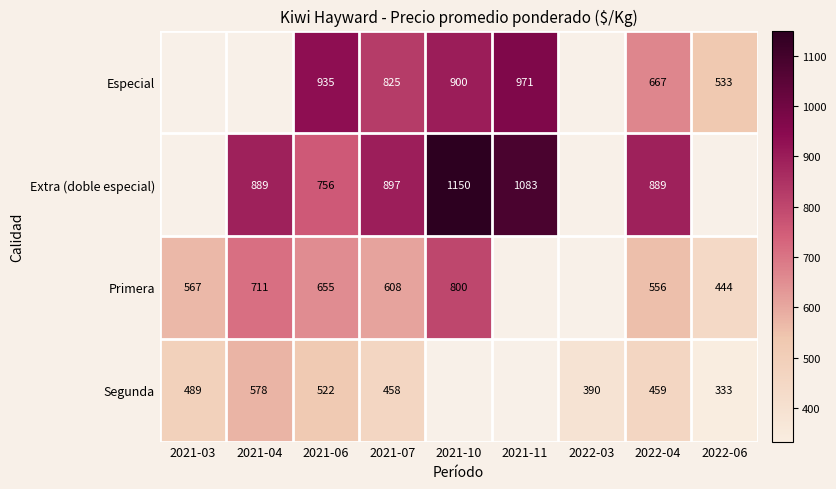

The Segunda series shows 459 at 2022-04. True or false?

True